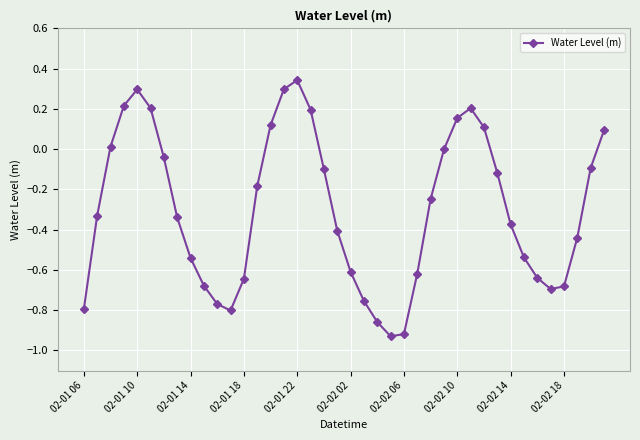

How many points are higher than both their immediate neighbors (excluding endpoints)?

3